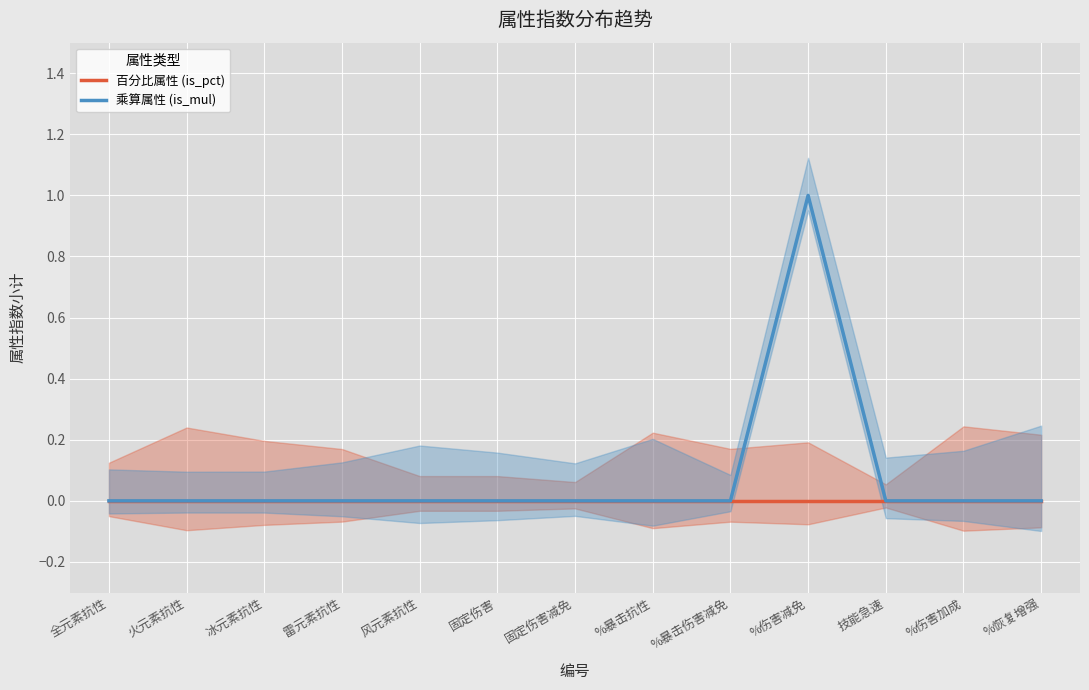

Which series changed the most between 固定伤害减免 and %暴击抗性?

百分比属性 (is_pct)